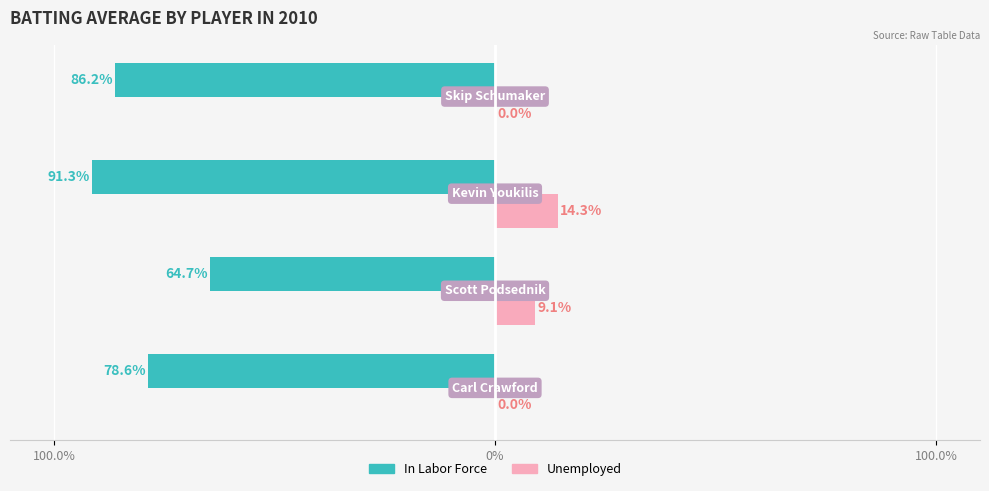

What are all the series names shown in the legend?

In Labor Force, Unemployed